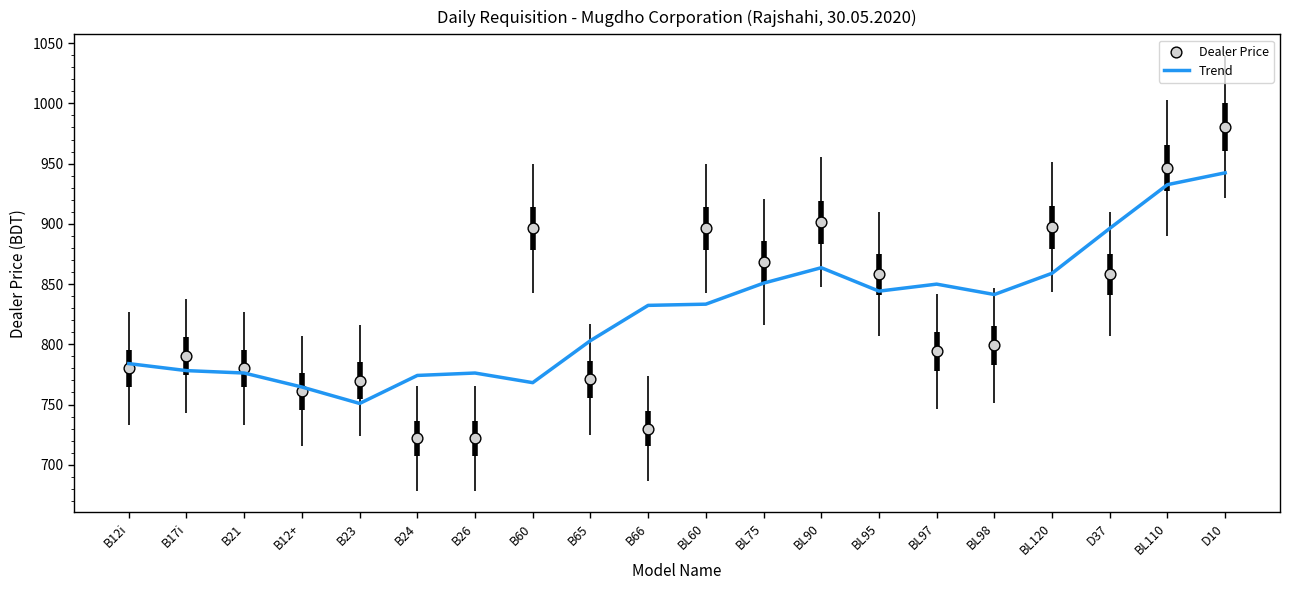

At how many categories does at least one series exceed 825?

12